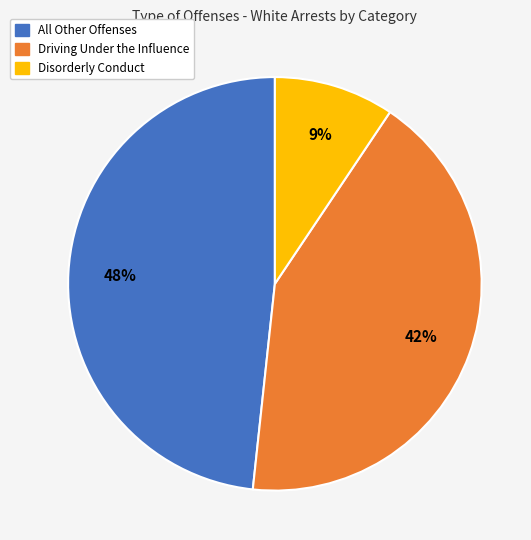

How many segments does this pie chart have?

3